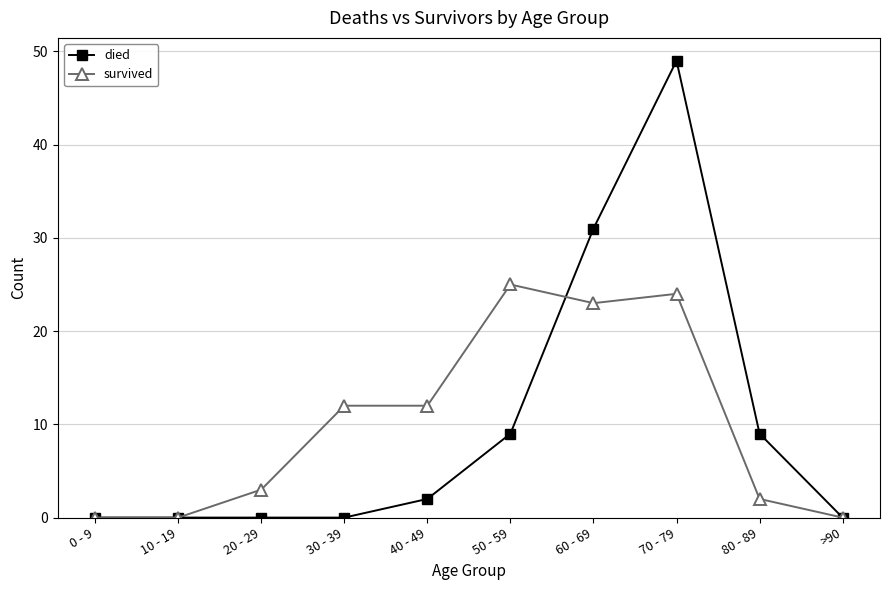

Rank the series at 60 - 69 from lowest to highest value.

survived, died